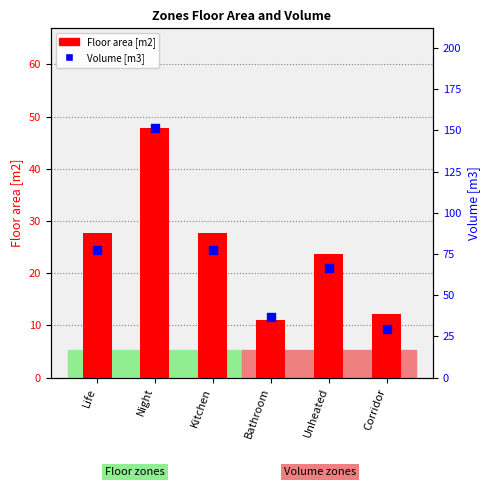

Which series contains the lowest Y value?

Floor area [m2]